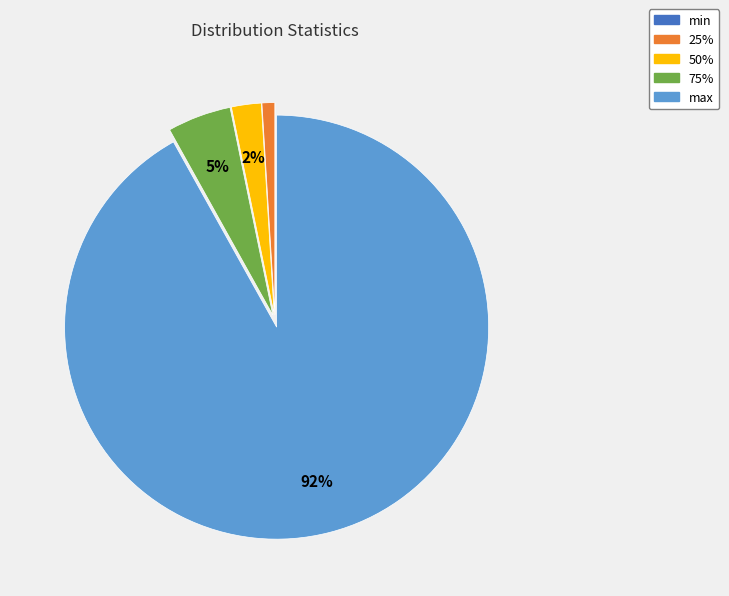

Which slice is the largest?

max